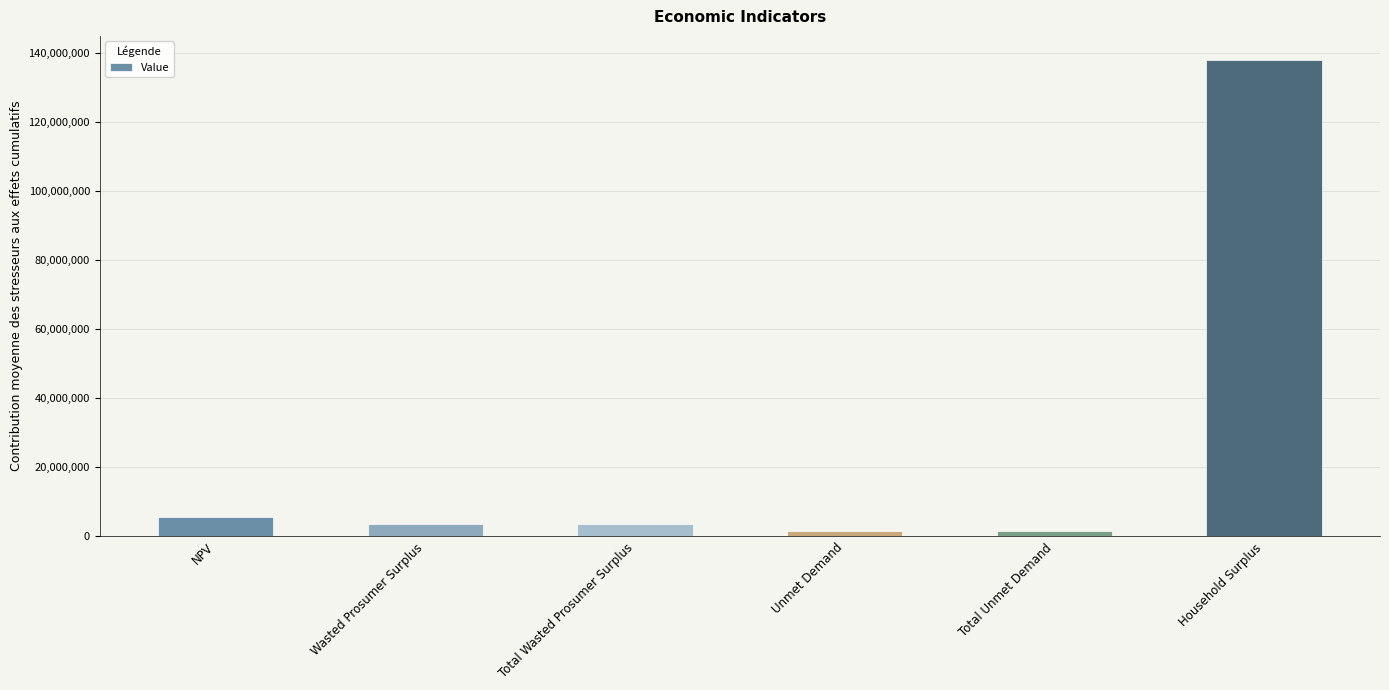

How many bars are there in total?

6